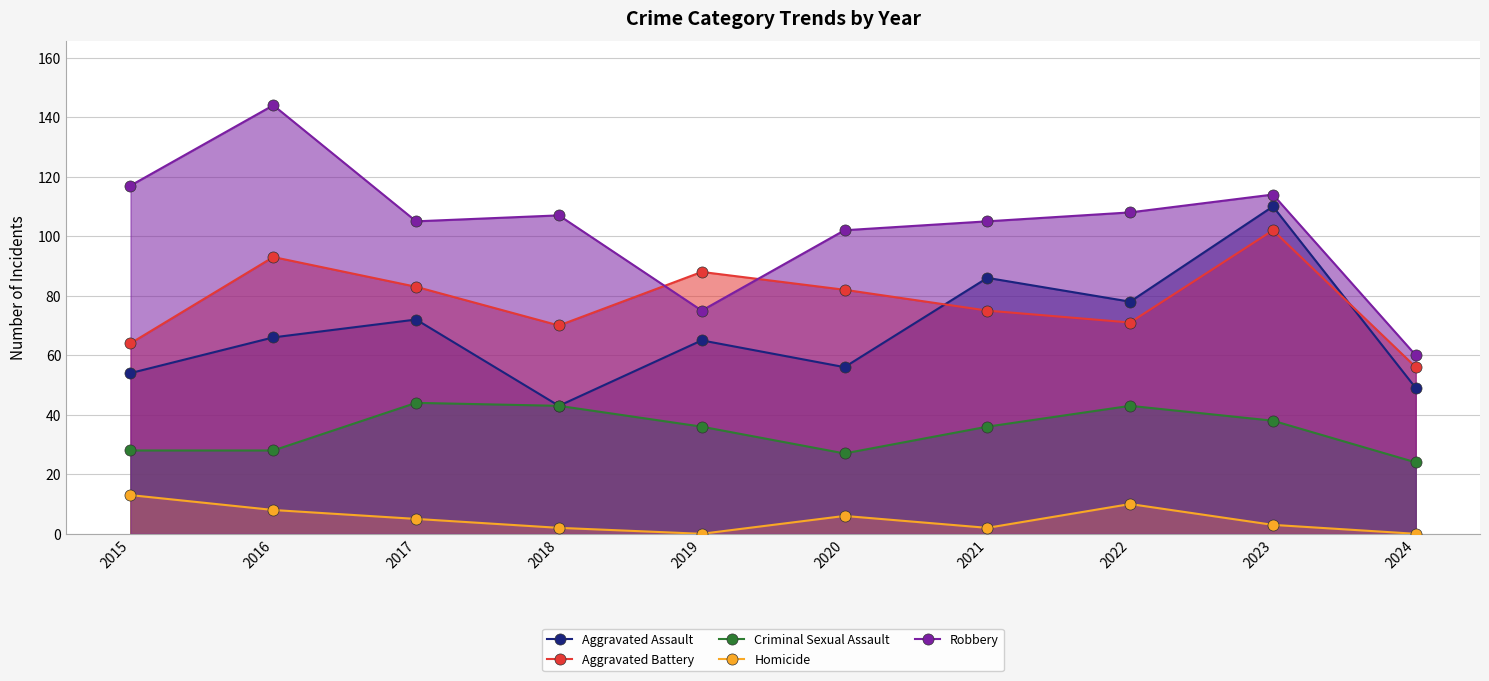

Reading left to right, extract all data points from this chart.

Aggravated Assault: 54	66	72	43	65	56	86	78	110	49
Aggravated Battery: 64	93	83	70	88	82	75	71	102	56
Criminal Sexual Assault: 28	28	44	43	36	27	36	43	38	24
Homicide: 13	8	5	2	0	6	2	10	3	0
Robbery: 117	144	105	107	75	102	105	108	114	60